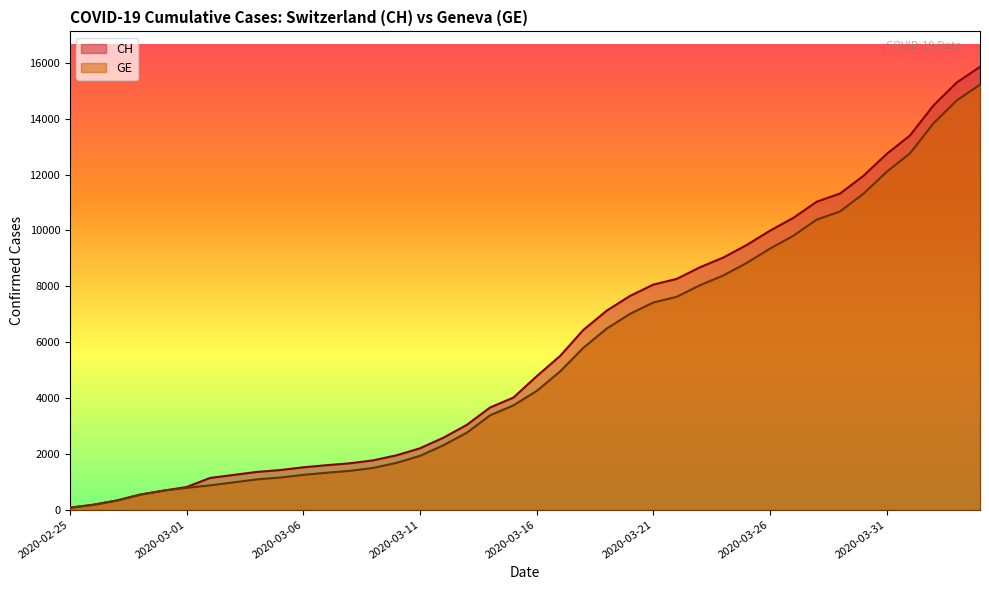

True or false: GE has a value of 5795 at 2020-03-18.

True